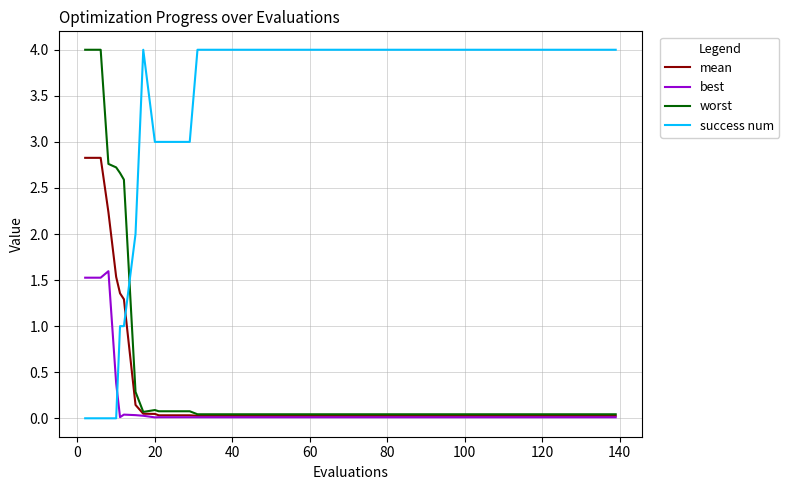

Which series has the largest total across all categories?

success num